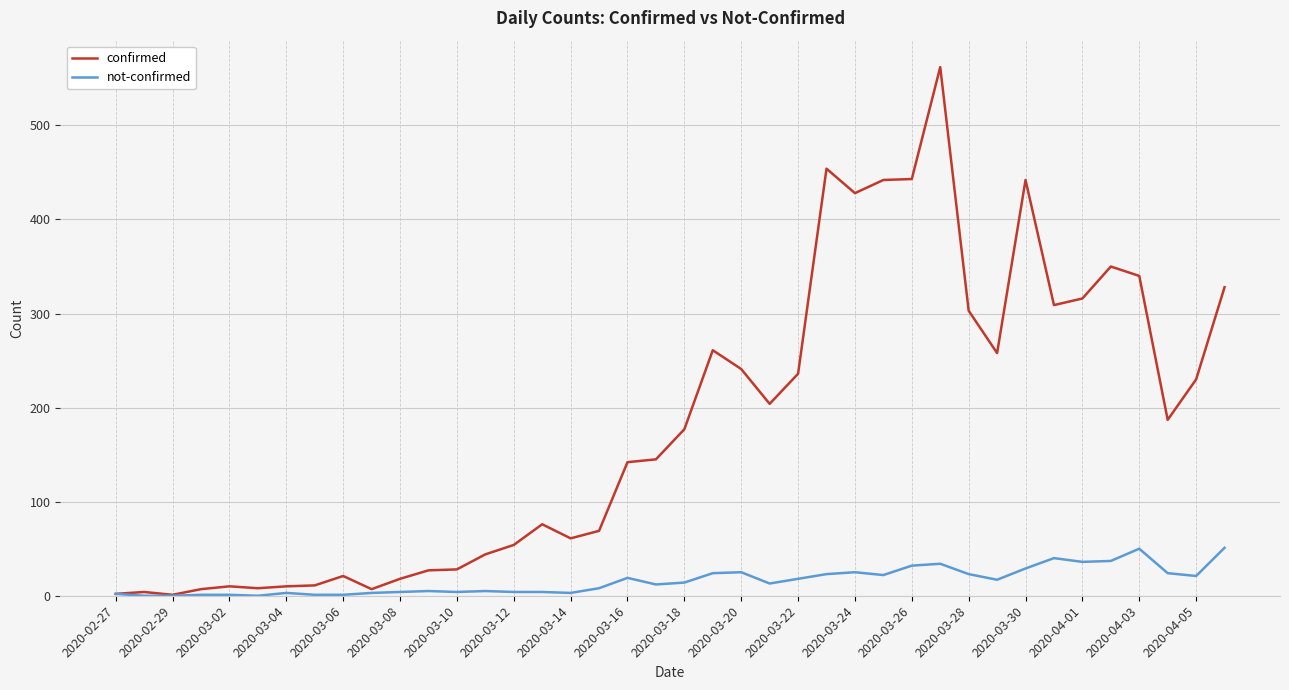

Which series has the widest spread of values?

confirmed